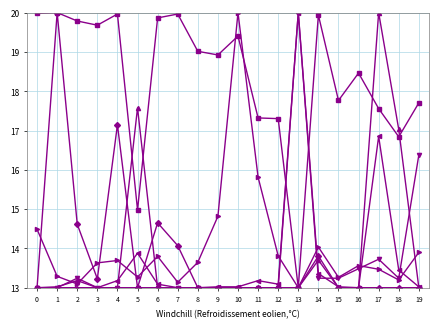

What is the spread (max minus min) of values at 5?

4.6